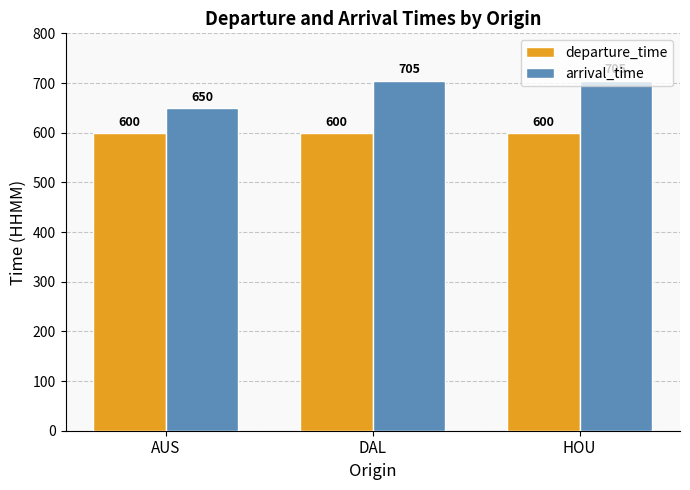

What is the minimum value for departure_time?

600